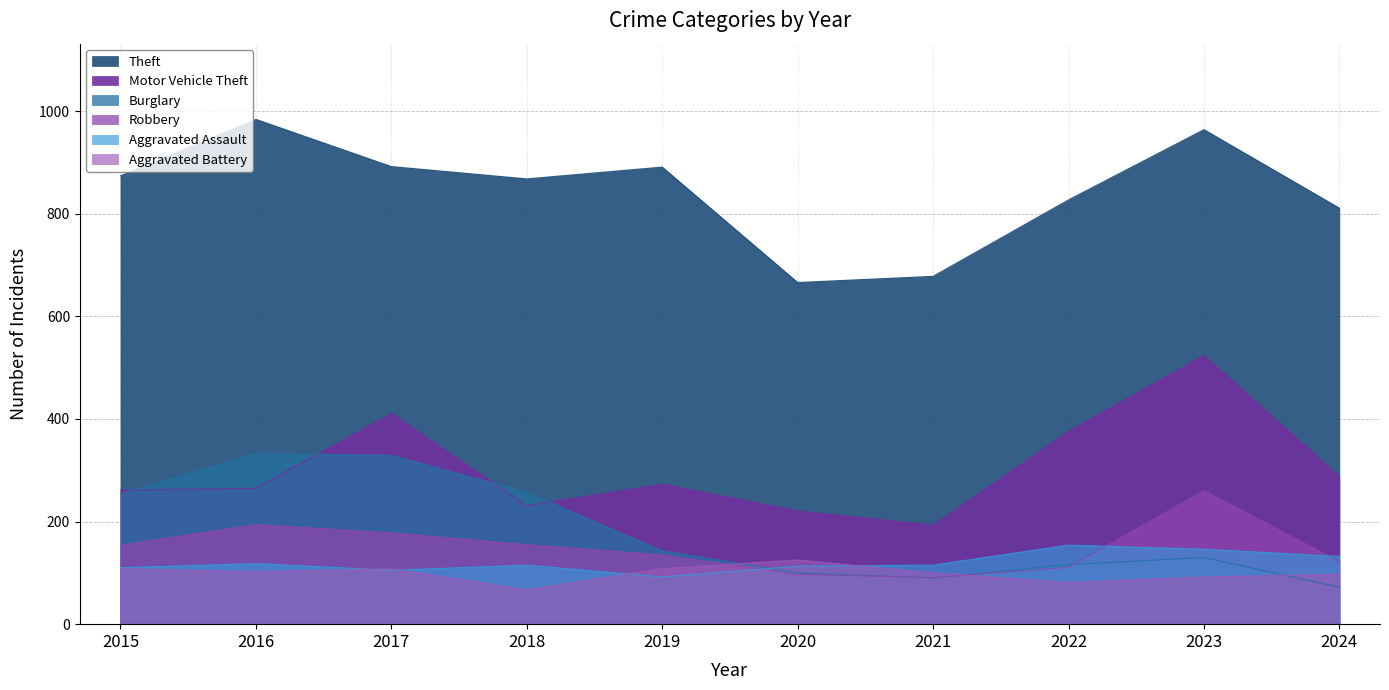

What is the sum of the Aggravated Assault values at 2023 and 2015?

256